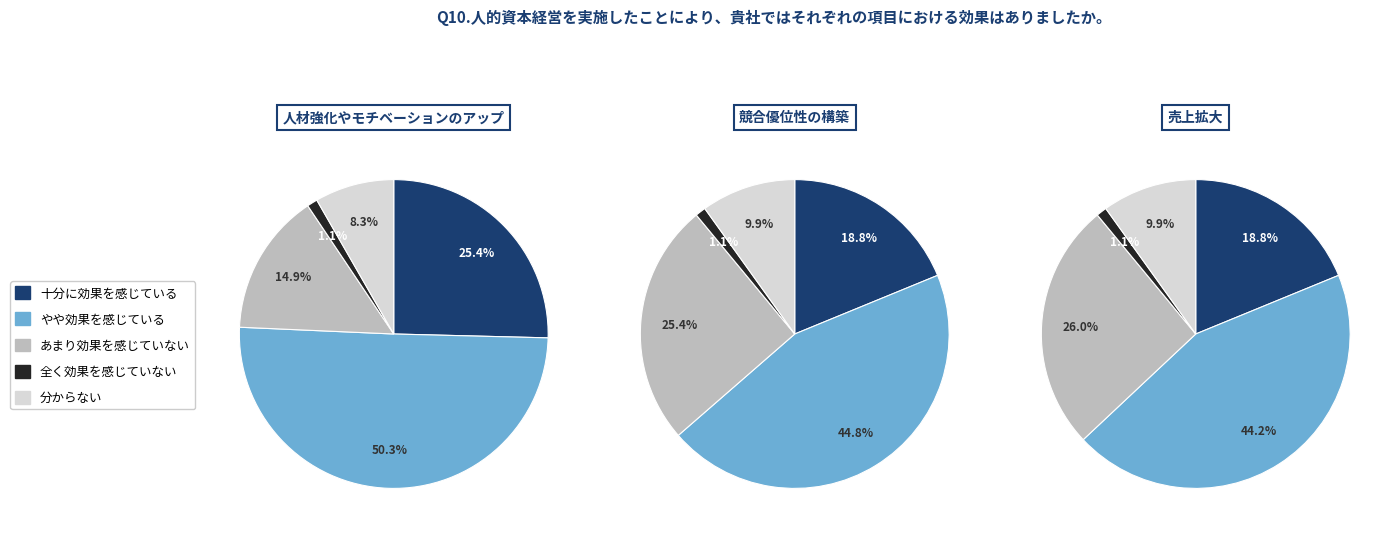

Between 2 and 1, which is larger?

2